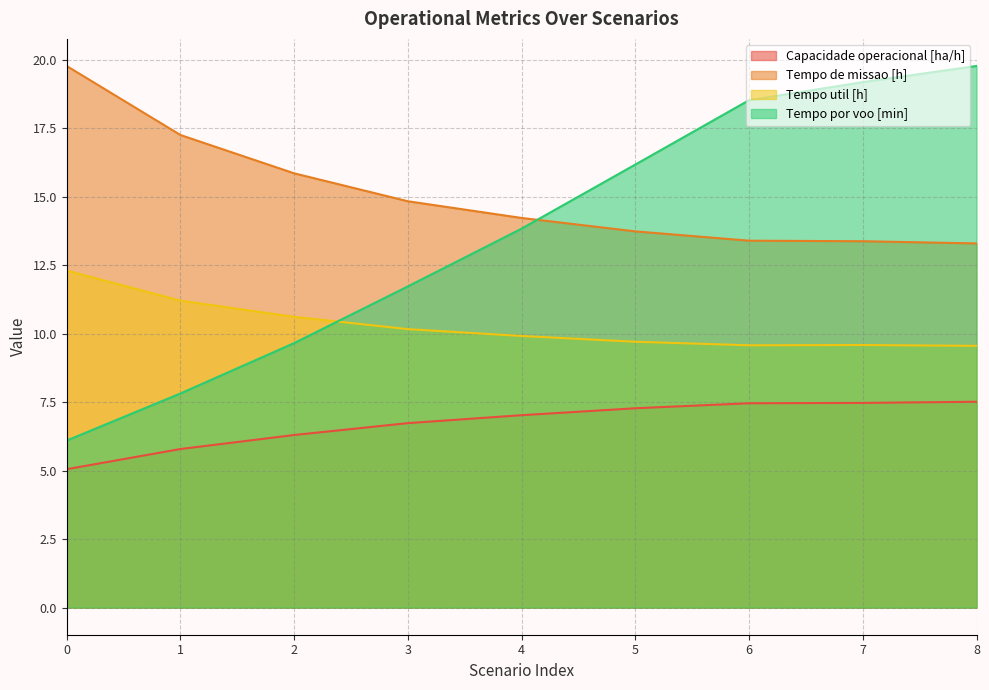

List the series in order of their overall mean, highest first.

Tempo de missao [h], Tempo por voo [min], Tempo util [h], Capacidade operacional [ha/h]